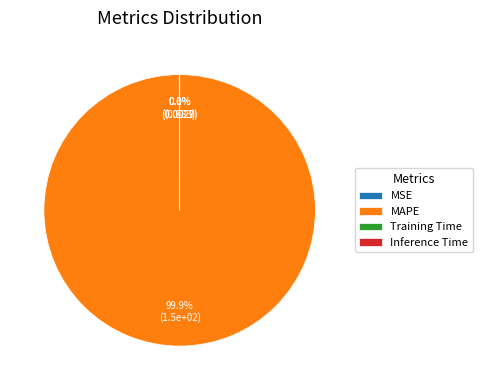

Which slice represents more than half of the pie?

MAPE